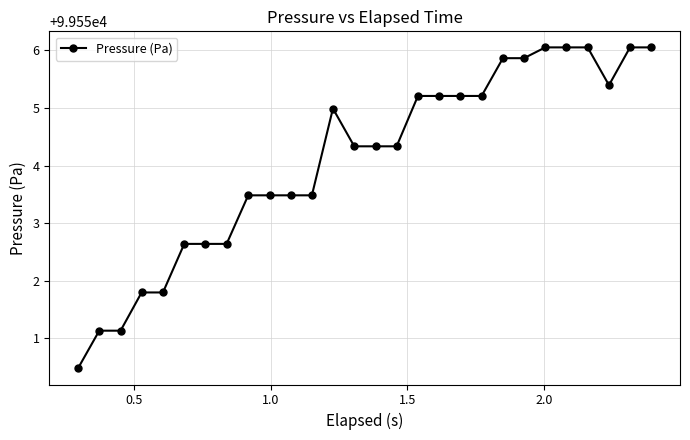

What is the value of the 9th point from the left?

99553.5